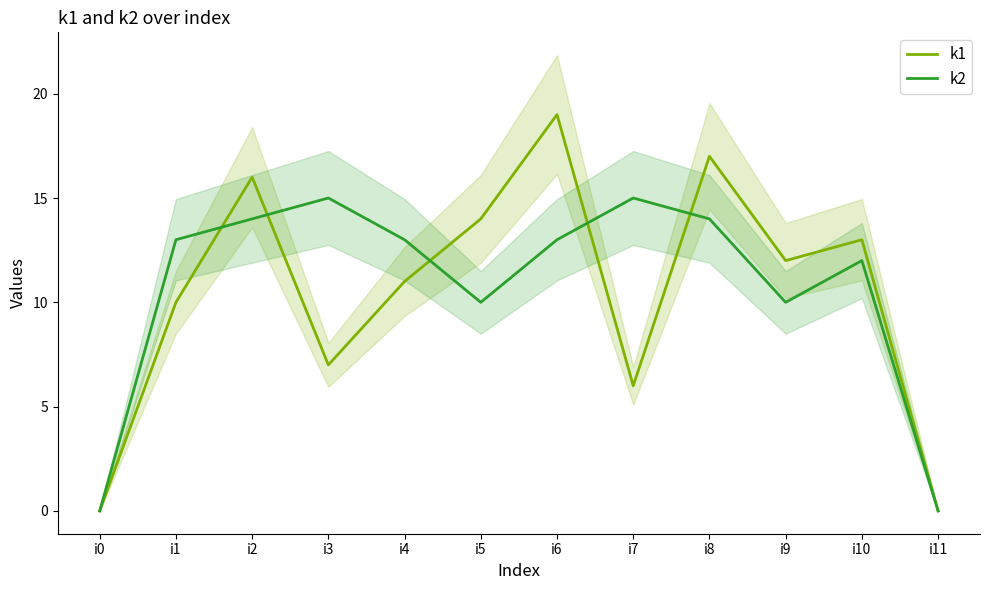

At which label is k2 closest to 7?

i5